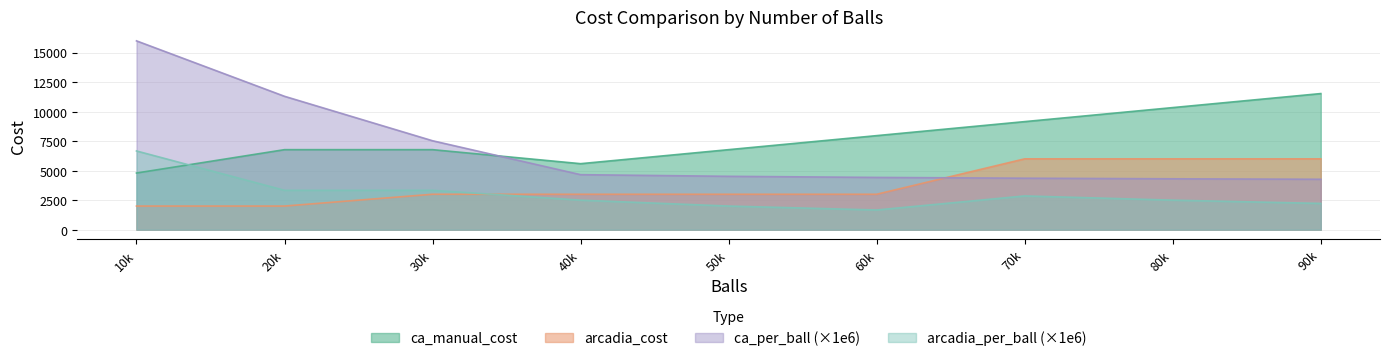

List the series in order of their overall mean, highest first.

ca_manual_cost, ca_per_ball (×1e6), arcadia_cost, arcadia_per_ball (×1e6)